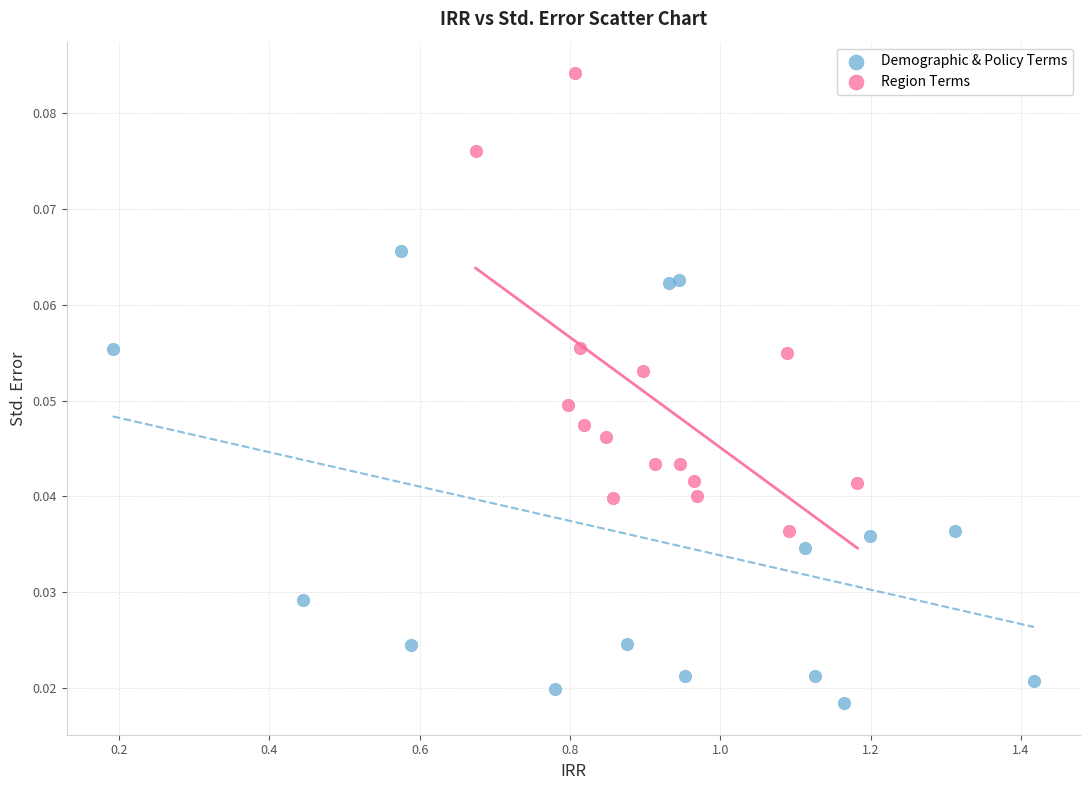

Which series has the widest spread of Y values?

Region Terms